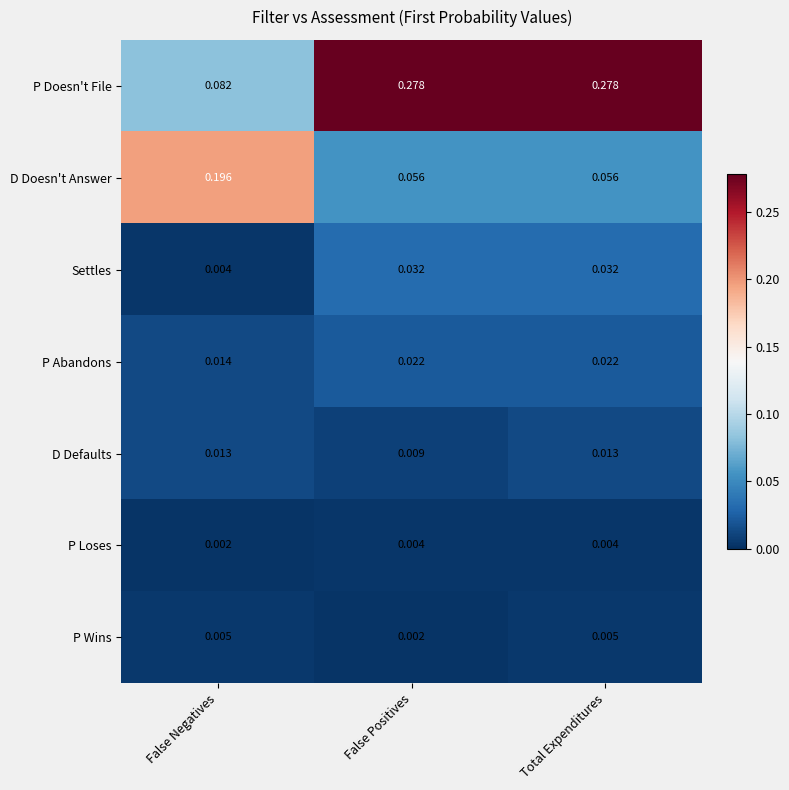

At how many categories does at least one series exceed 0?

3